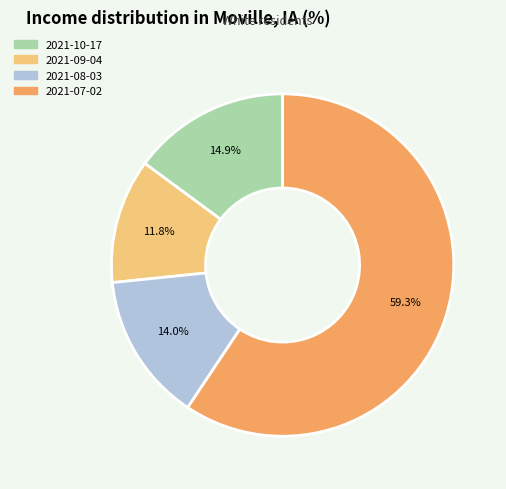

Is there any slice that represents more than half of the pie?

Yes